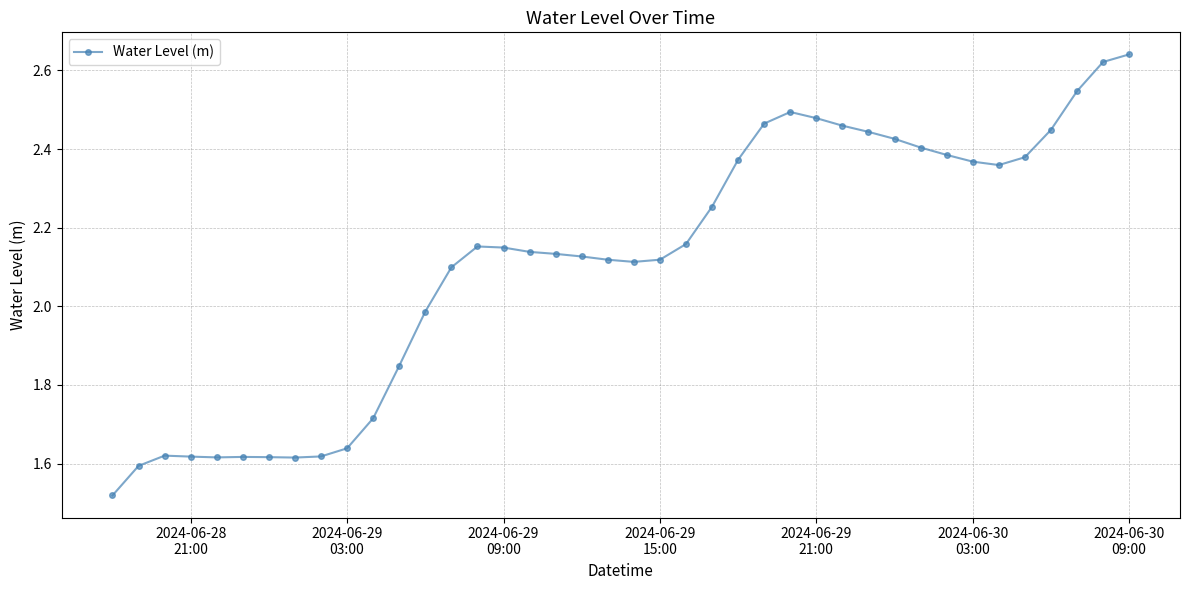

What is the difference between the second highest and minimum values?

1.1